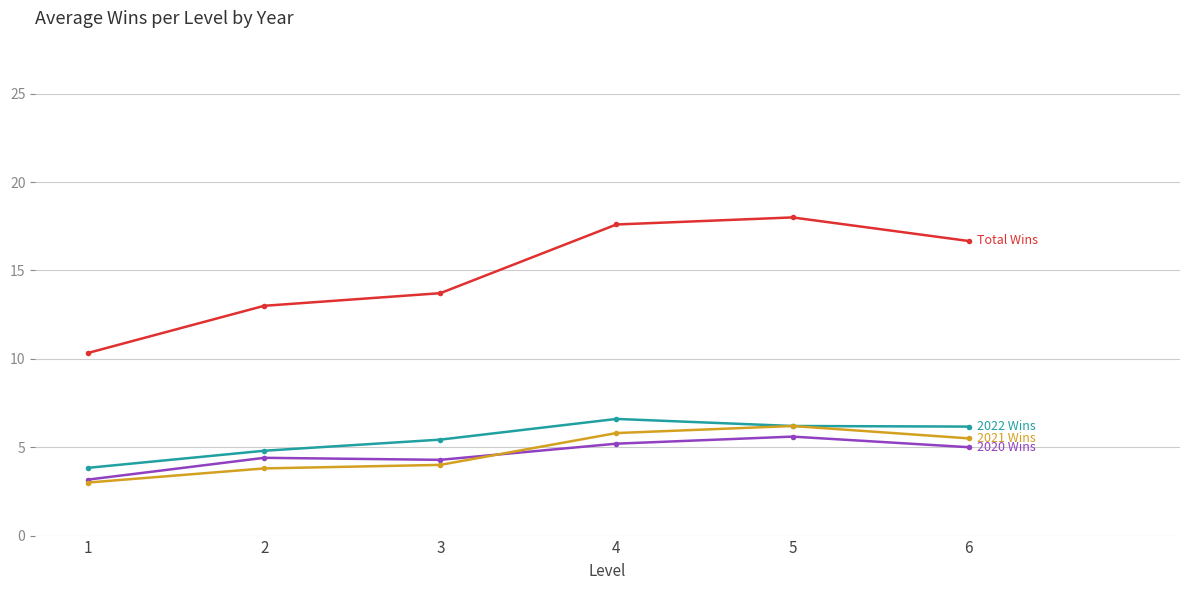

Does the chart display data point markers on the line(s)?

Yes